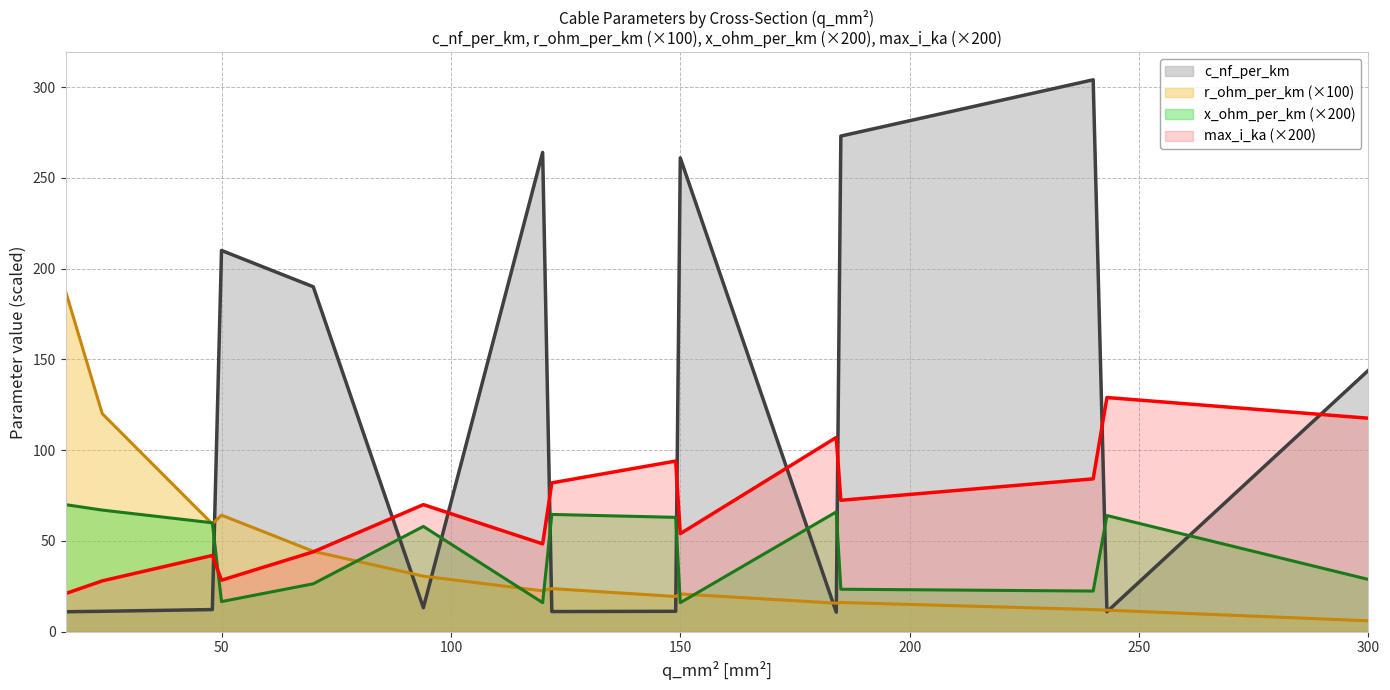

Which series has the largest total across all categories?

c_nf_per_km